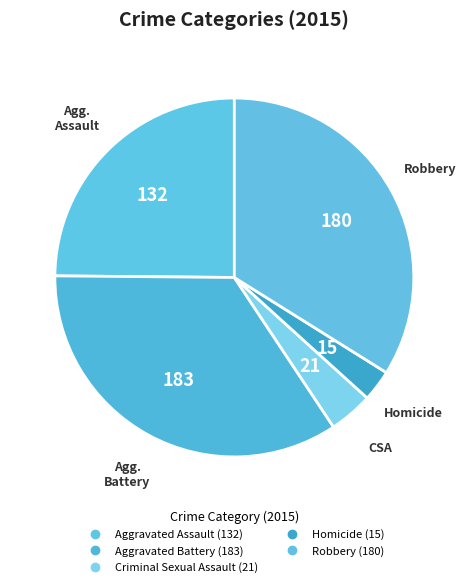

Is it true that Homicide is 3% of the pie?

True